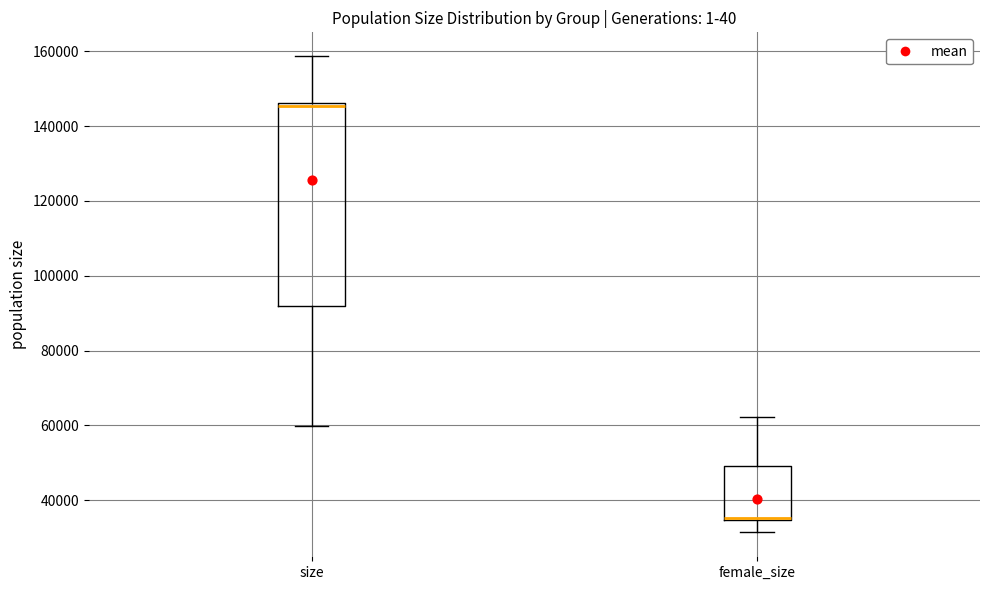

Where does the upper whisker of the box for female_size end on the y-axis? The values are not printed on the chart, so give them approximately, as read against the axis.

62000